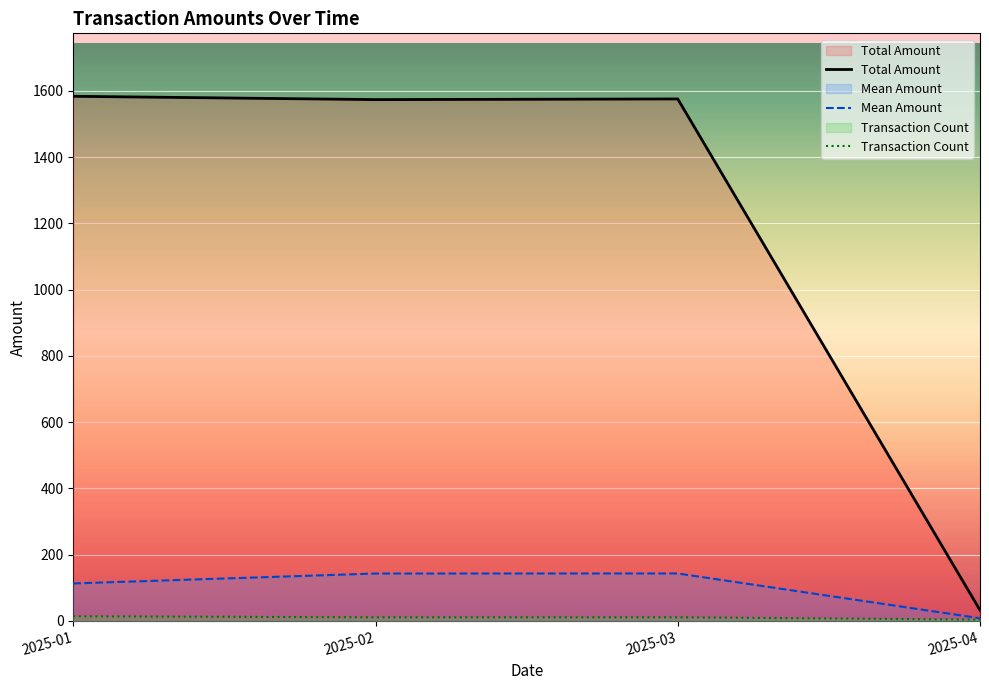

What is the difference between the Transaction Count values at 2025-04 and 2025-02?

7.0